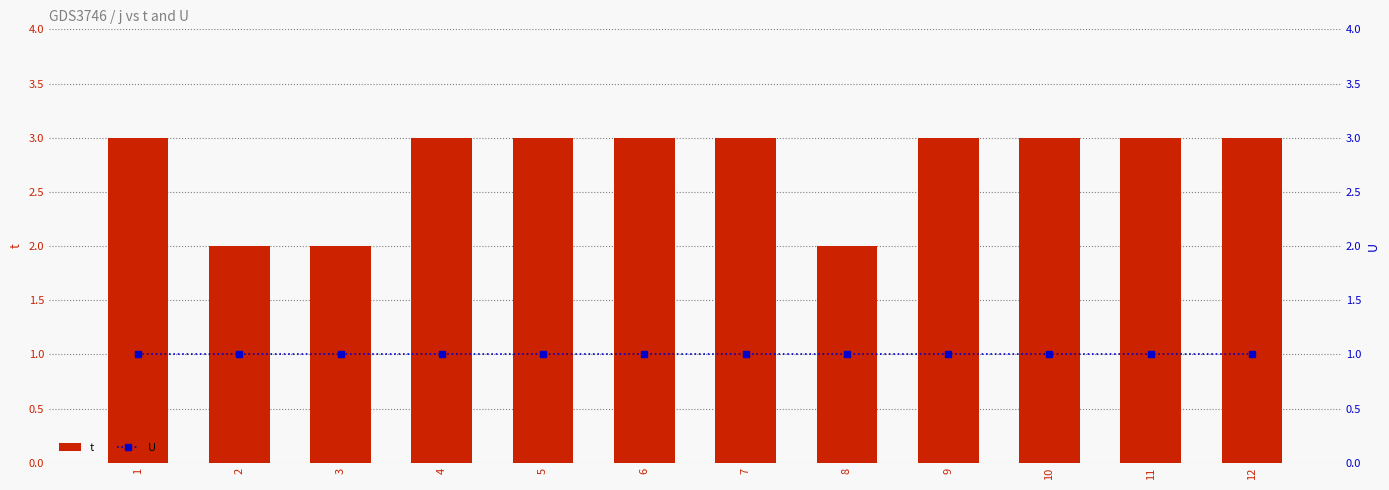

What is the sum of all U values?

12